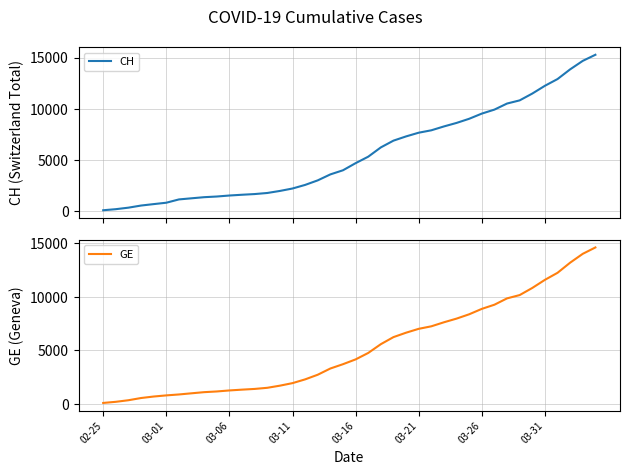

True or false: GE and CH intersect in this chart.

False